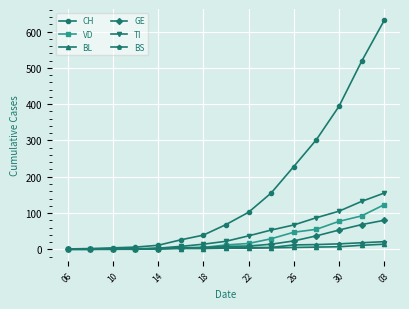

Which series has the widest spread of values?

CH